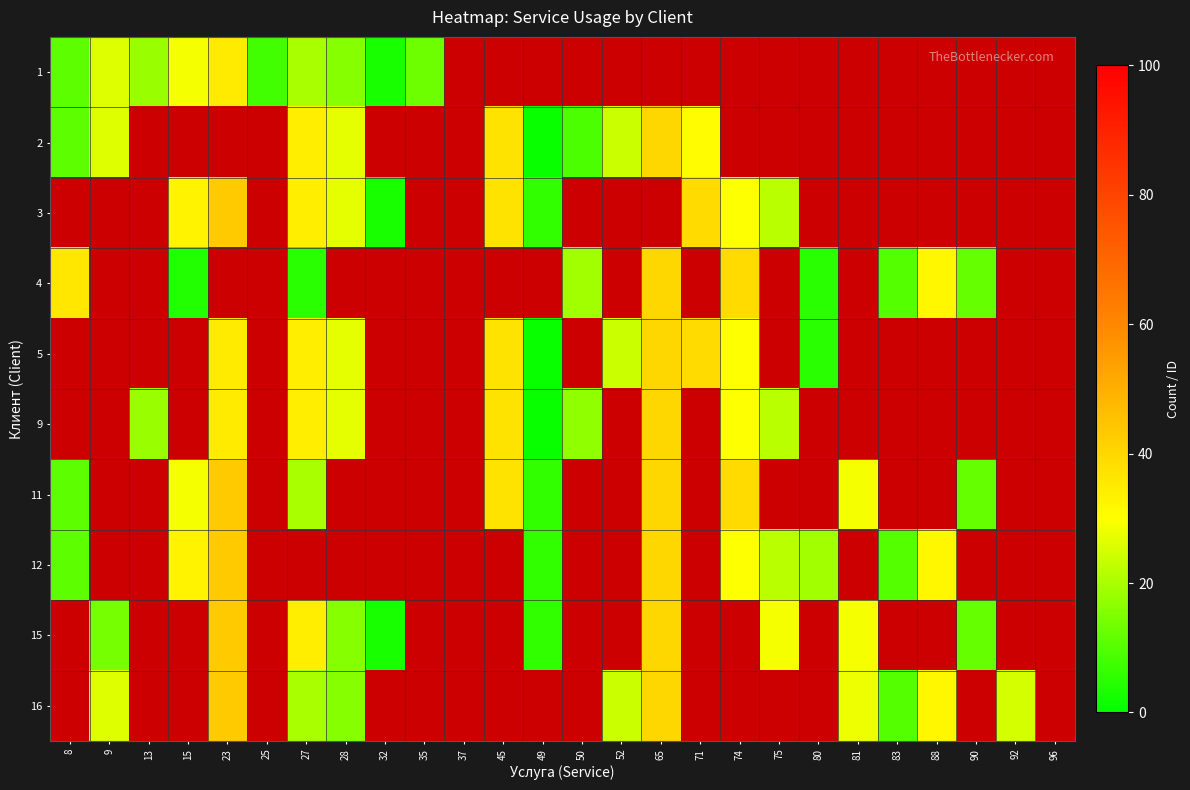

Is the value of 2 at 15 greater than the value of 9 at 81?

No